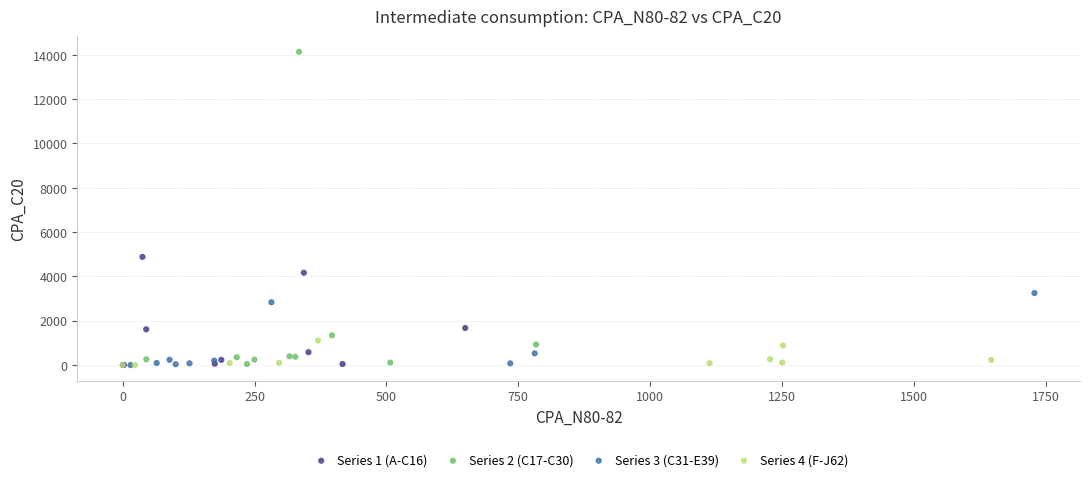

Which series contains the highest Y value?

Series 2 (C17-C30)